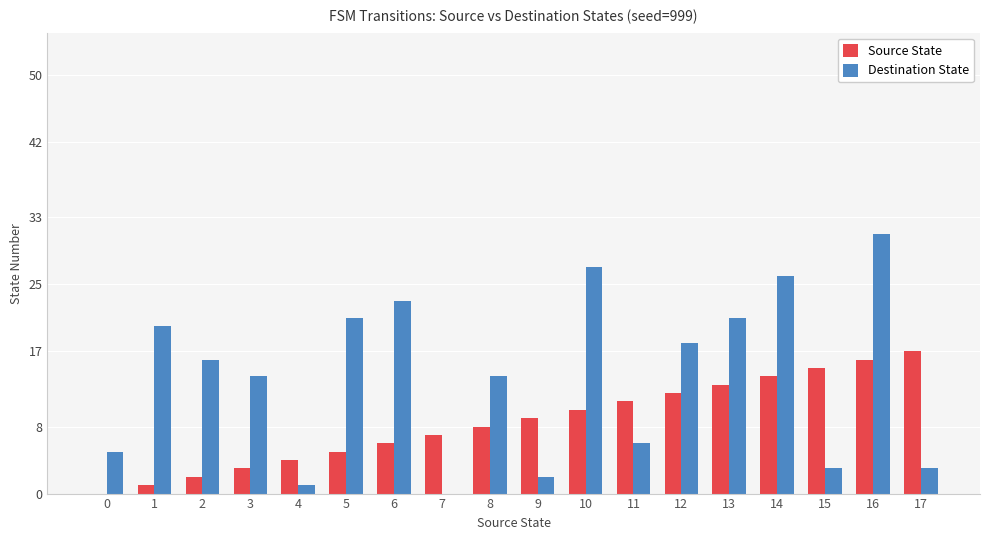

How many groups of bars are there?

18